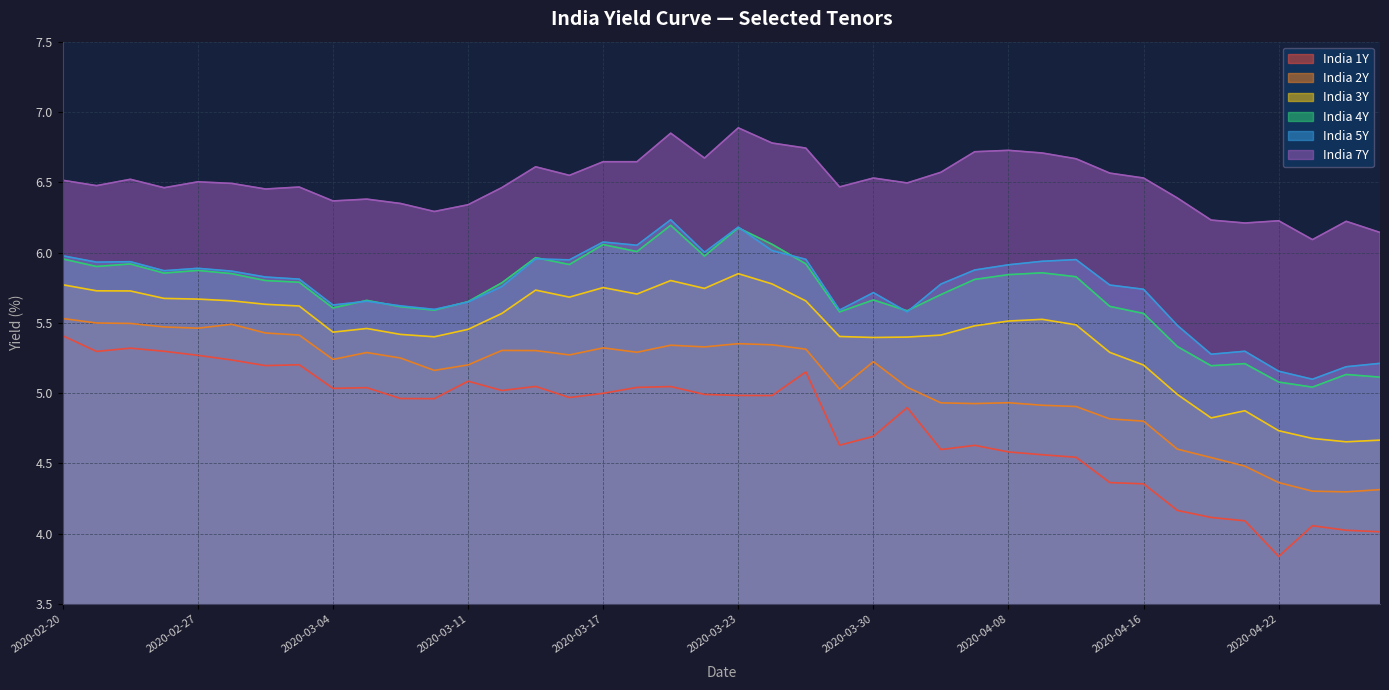

True or false: India 2Y and India 5Y intersect in this chart.

False